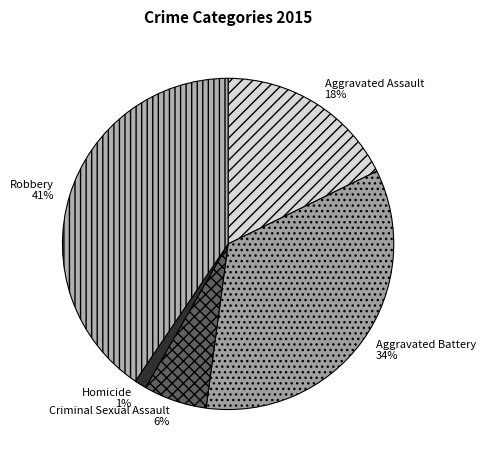

To the nearest percent, what is the average slice percentage?

20%